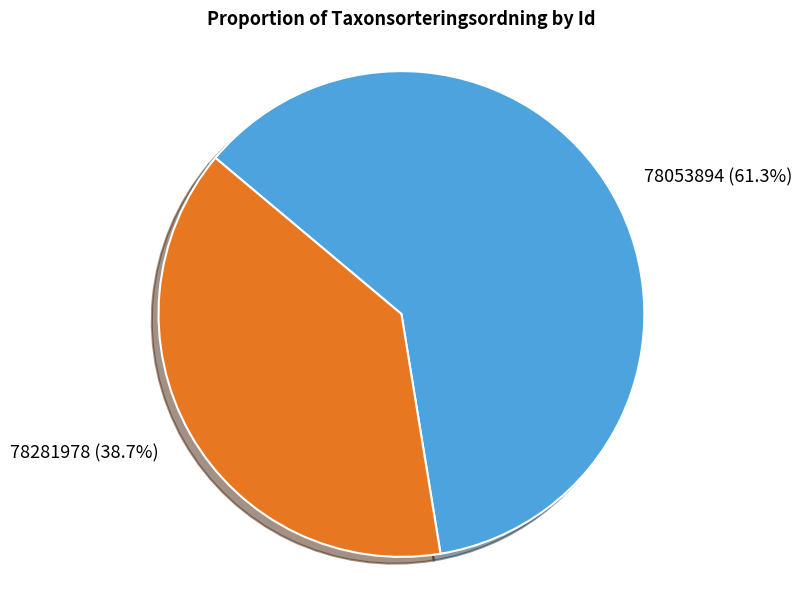

Which category has the biggest portion of the pie?

78053894